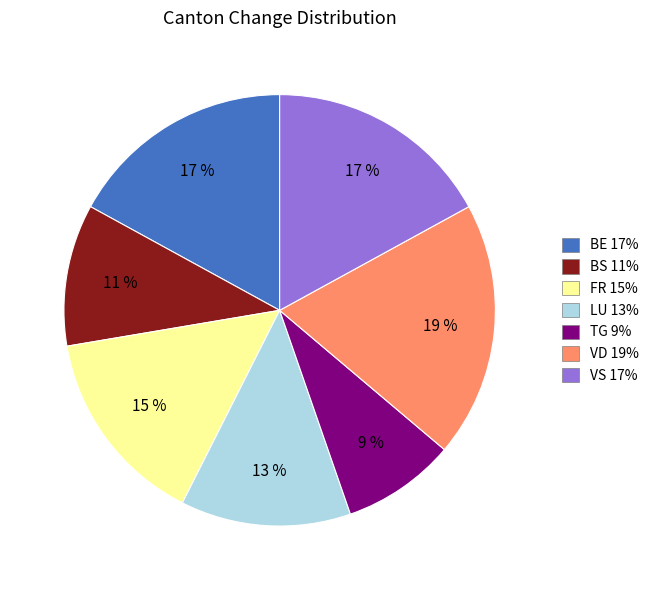

Does any single category account for the majority?

No